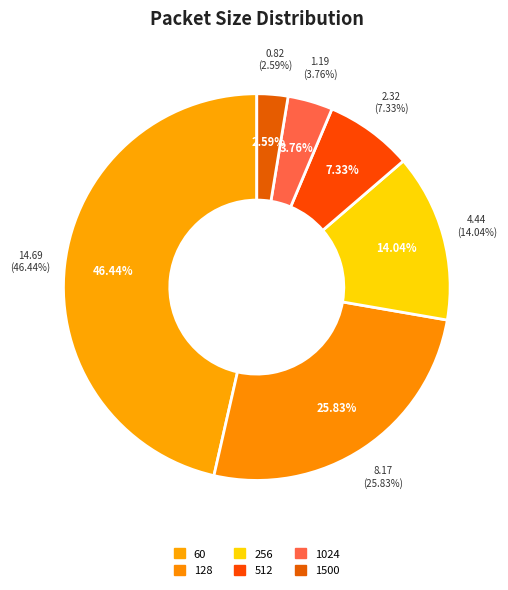

Which category has the biggest portion of the pie?

60